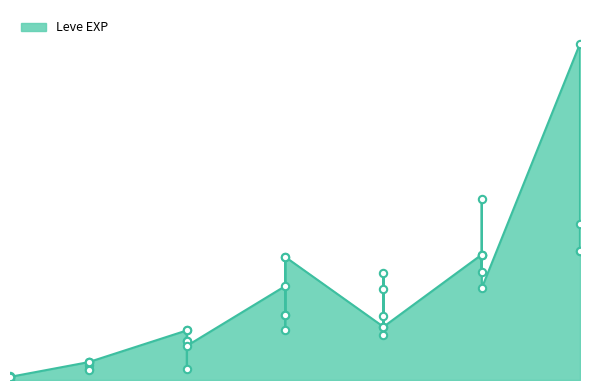

Which has a higher value, 10 or 15?

15